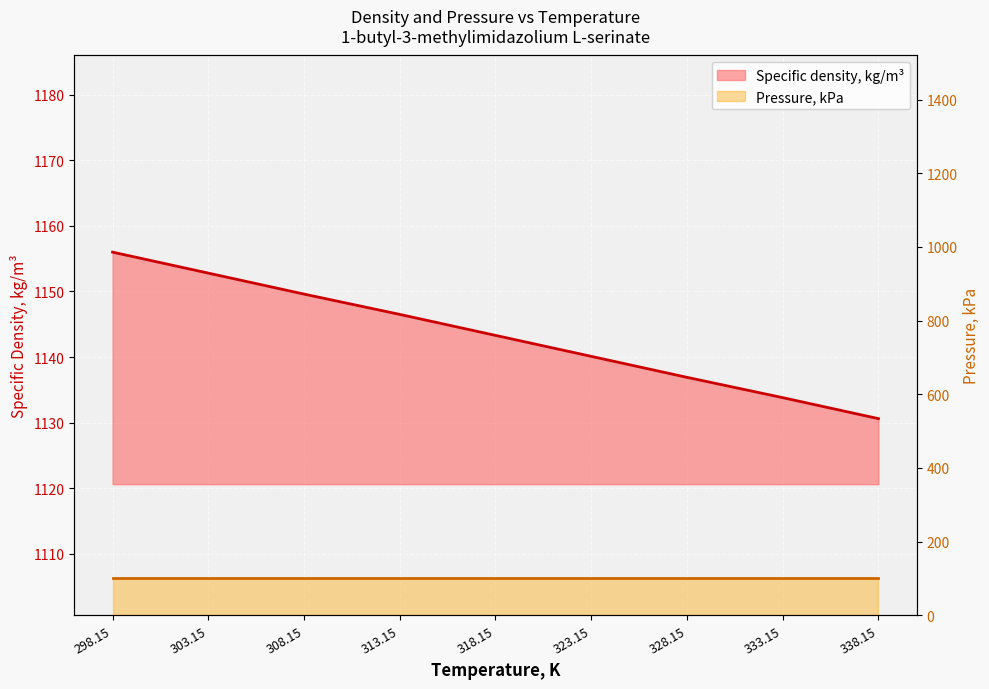

How many categories are shown in the chart?

9